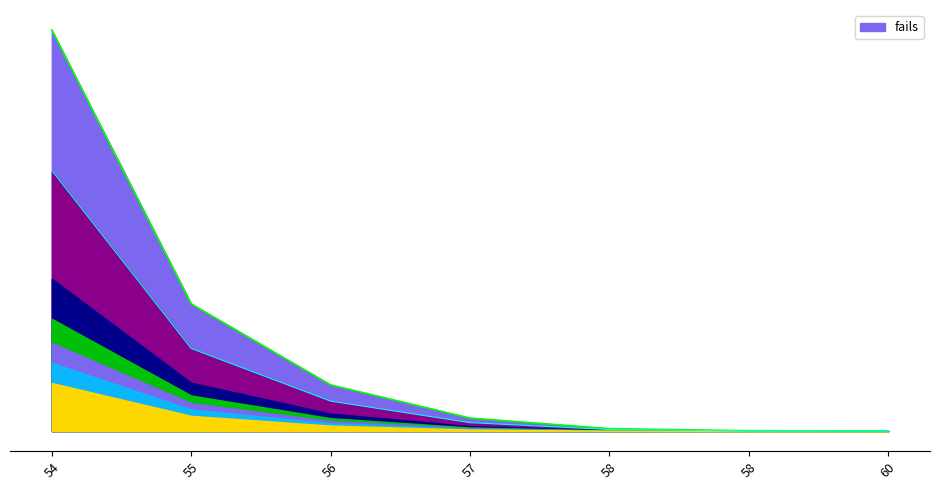

What is the approximate value at 54?

23706